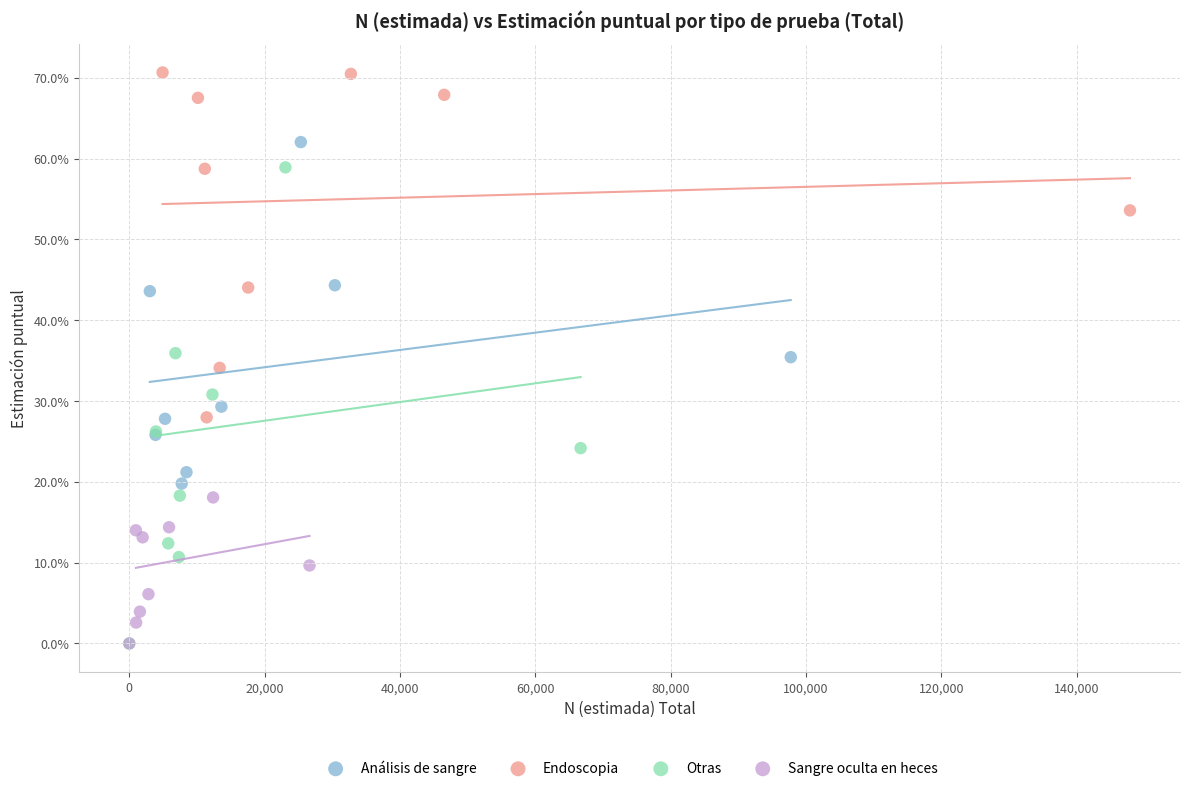

What are all the series names shown in the legend?

Análisis de sangre, Endoscopia, Otras, Sangre oculta en heces